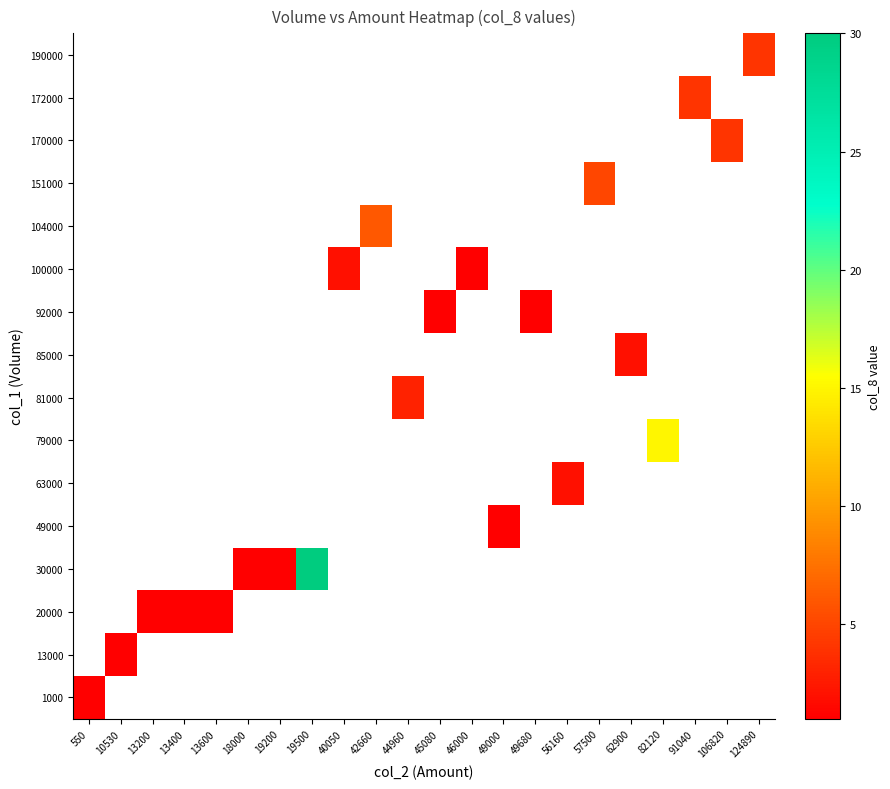

What is the maximum value shown in the chart?

30.0